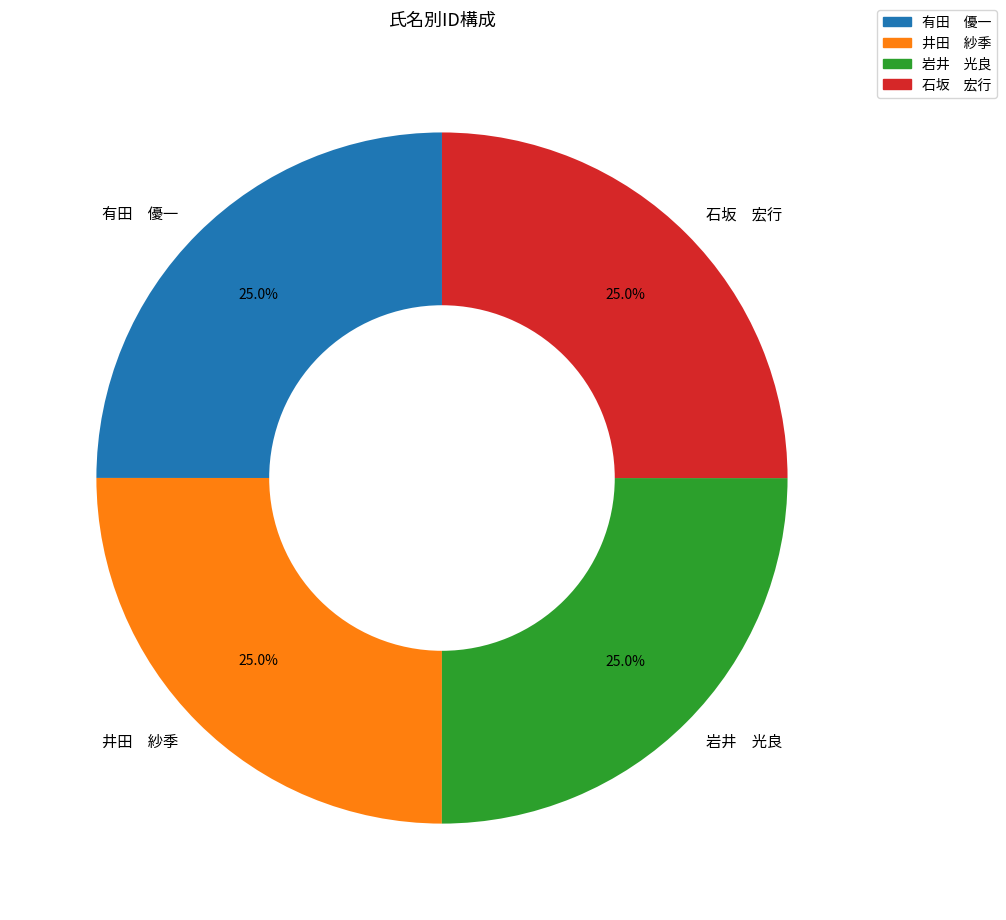

To the nearest percent, what is the average slice percentage?

25%